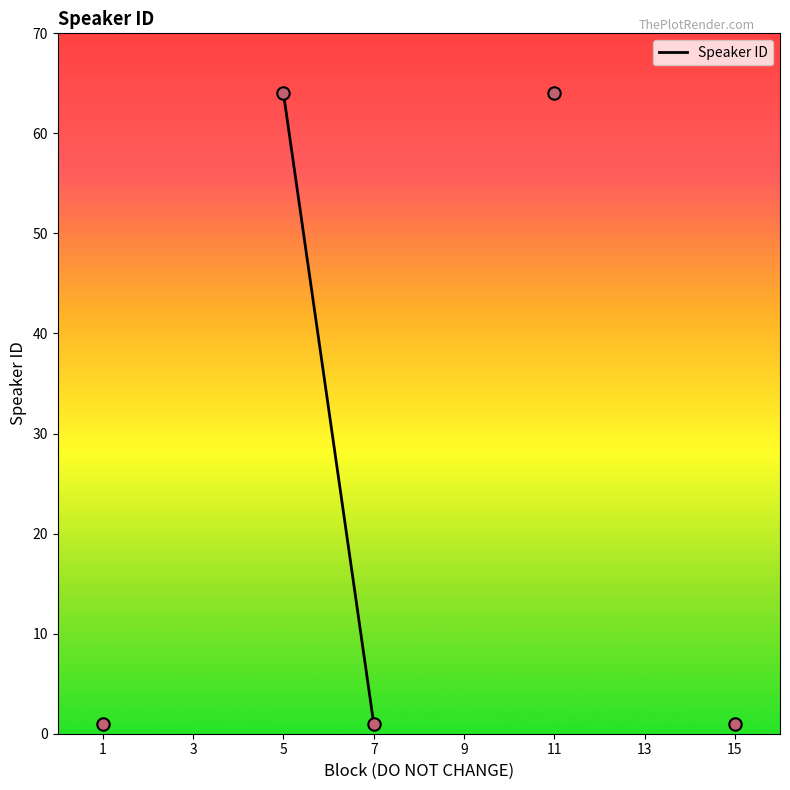

Which has a higher value, 9 or 11?

11